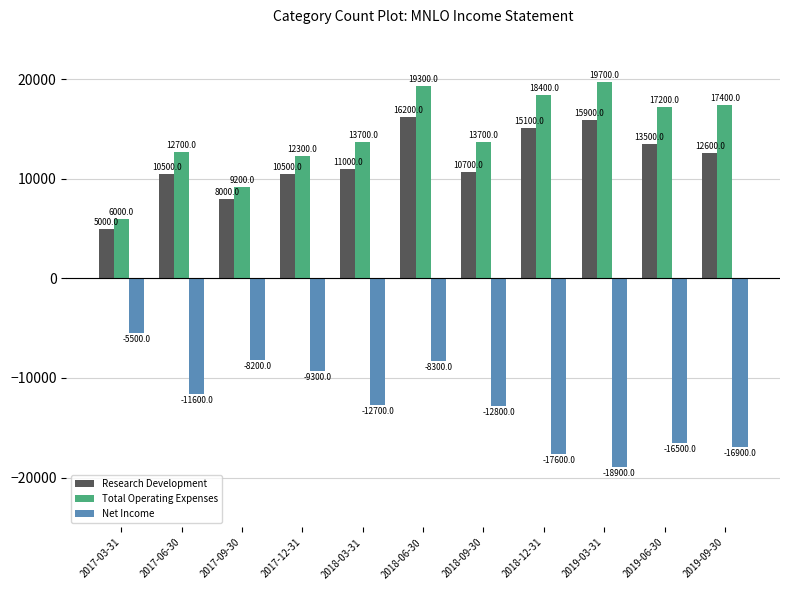

Is it true that Net Income equals -12700 at 2018-03-31?

True